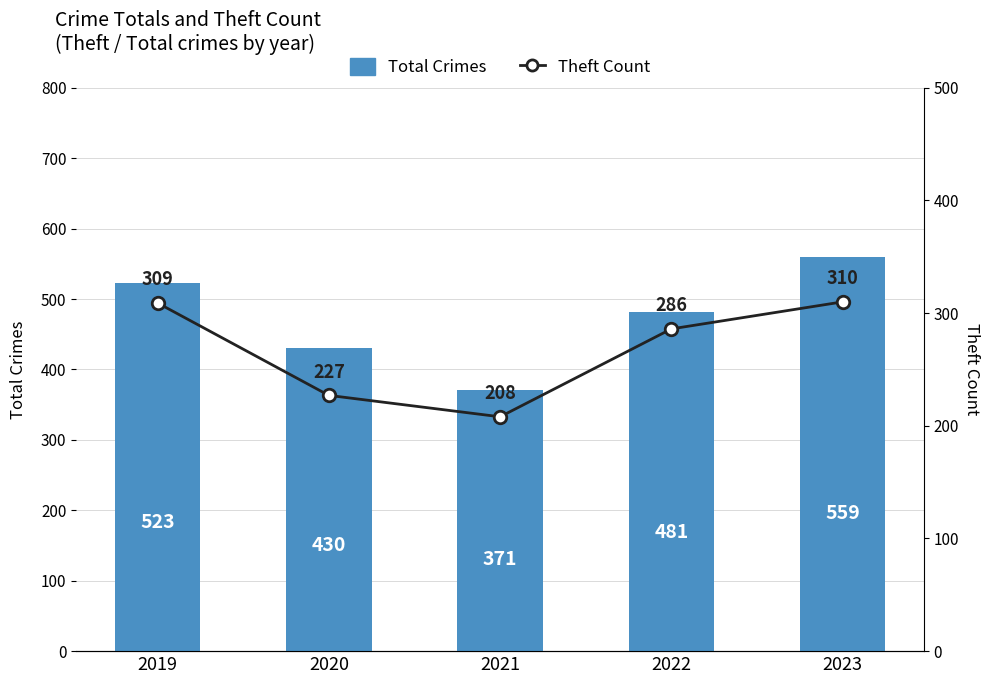

Count the number of data series in this chart.

2